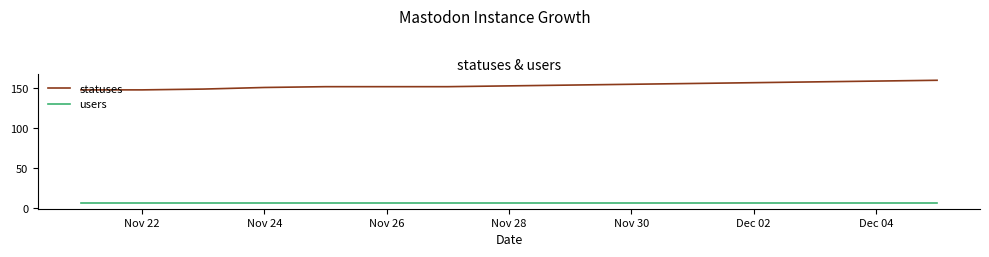

List the series in order of their peak value, highest first.

statuses, users